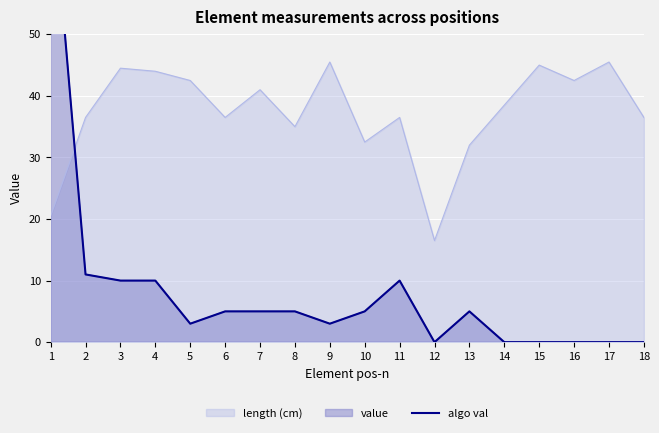

List the labels in order of value, smallest first.

12, 14, 15, 16, 17, 18, 5, 9, 6, 7, 8, 10, 13, 3, 4, 11, 2, 1